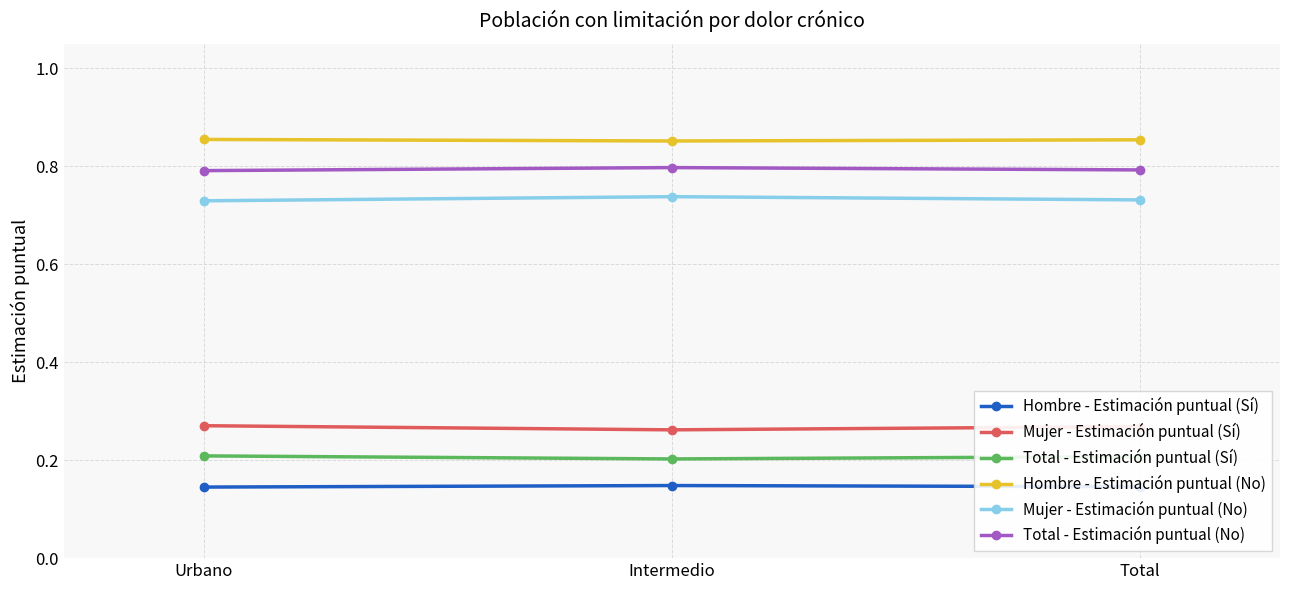

What is the label of the 2nd point from the left?

Intermedio